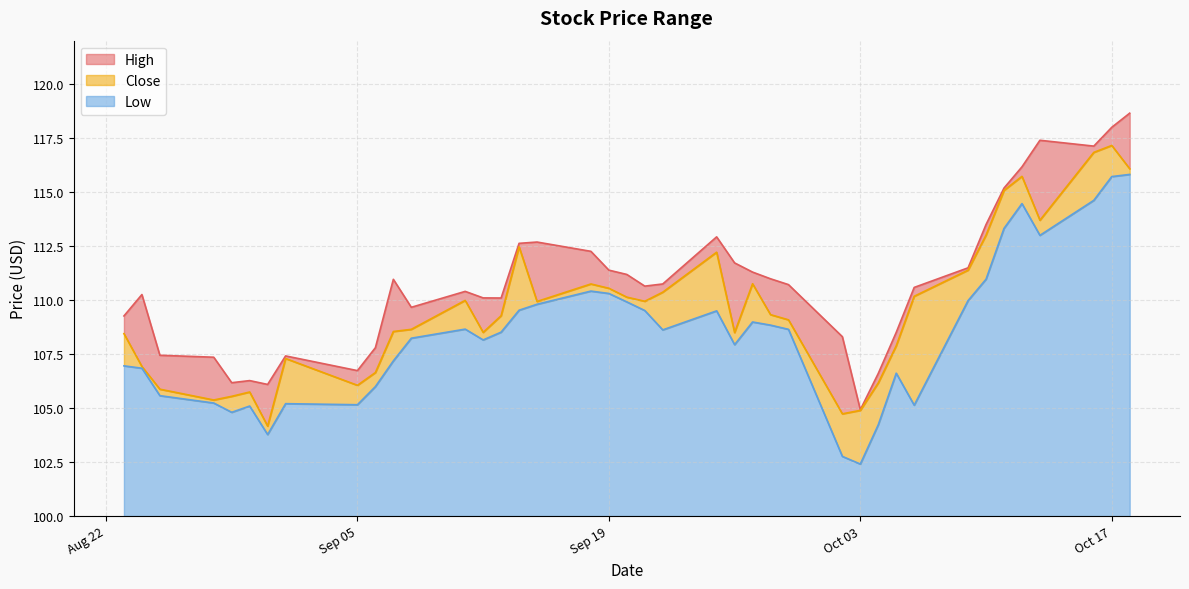

Is the value of High at 2023-10-16 greater than the value of Low at 2023-09-27?

Yes